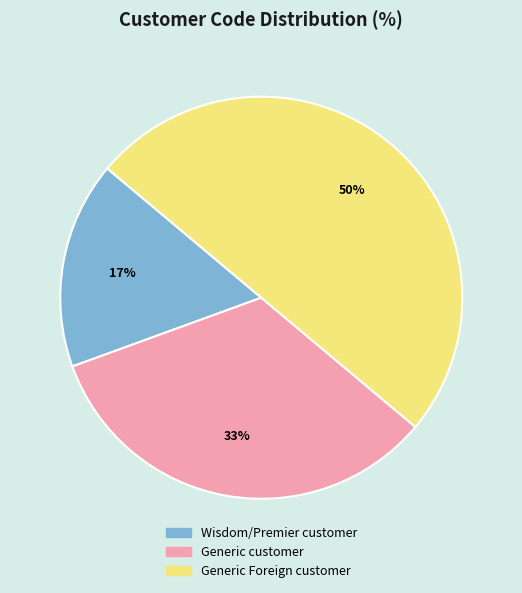

The Wisdom/Premier customer slice represents 17% of the pie. True or false?

True